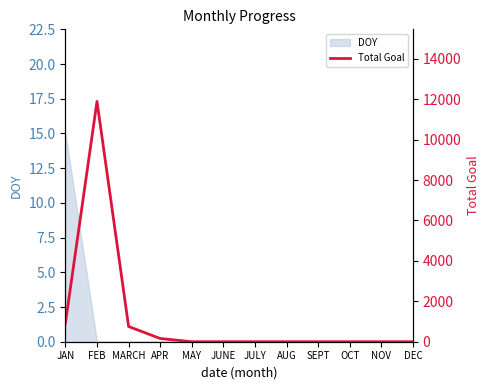

Is this an area chart (filled region under the line)?

No